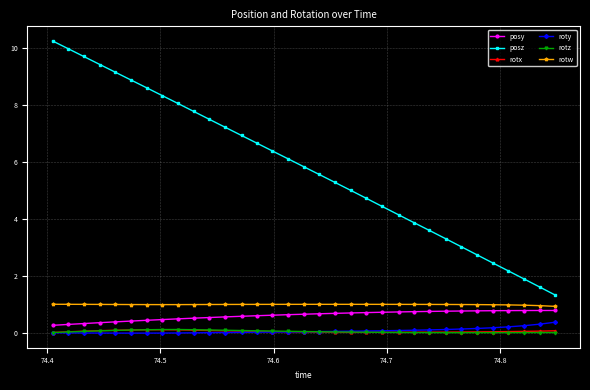

Which series has the widest spread of values?

posz